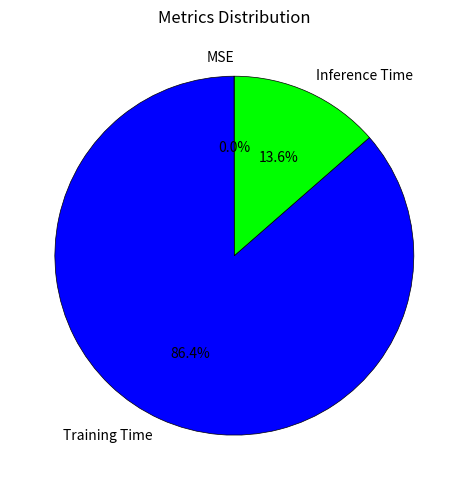

What percentage is NOT represented by Inference Time?

86.4%